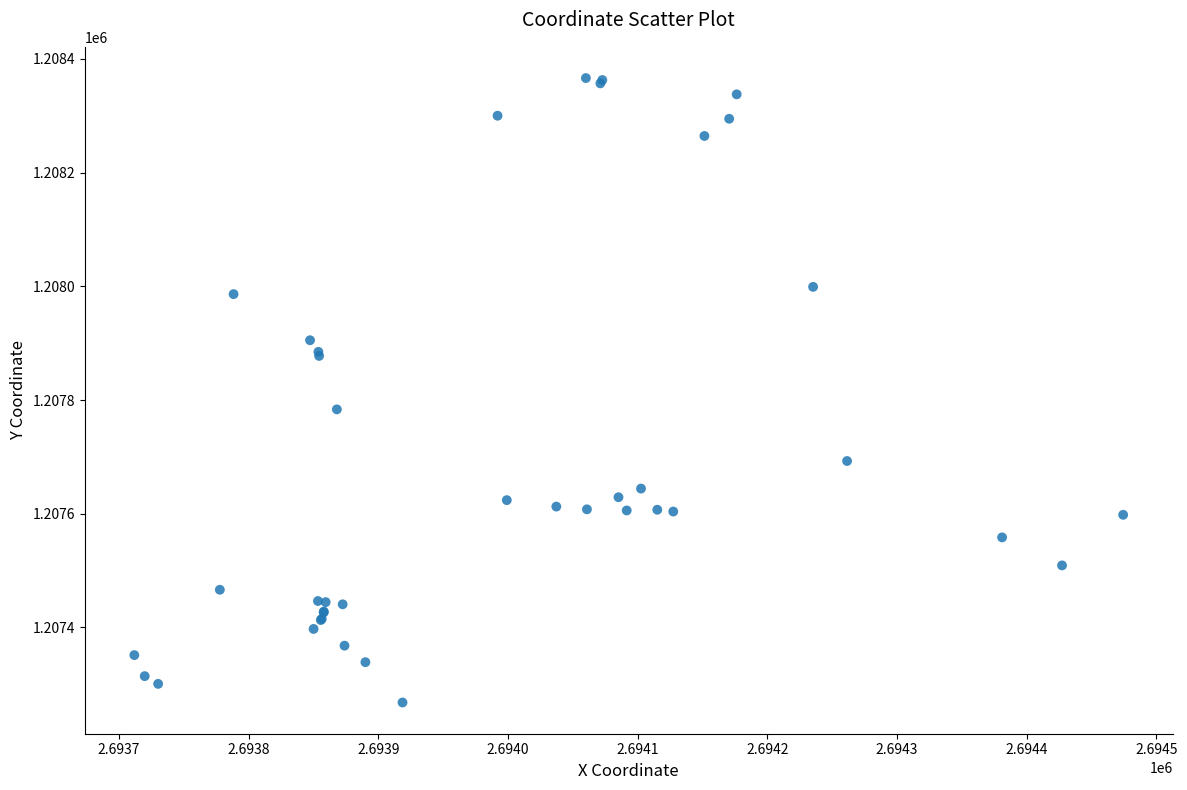

What Y value in the scatter plot is closest to 1207817?

1207783.6